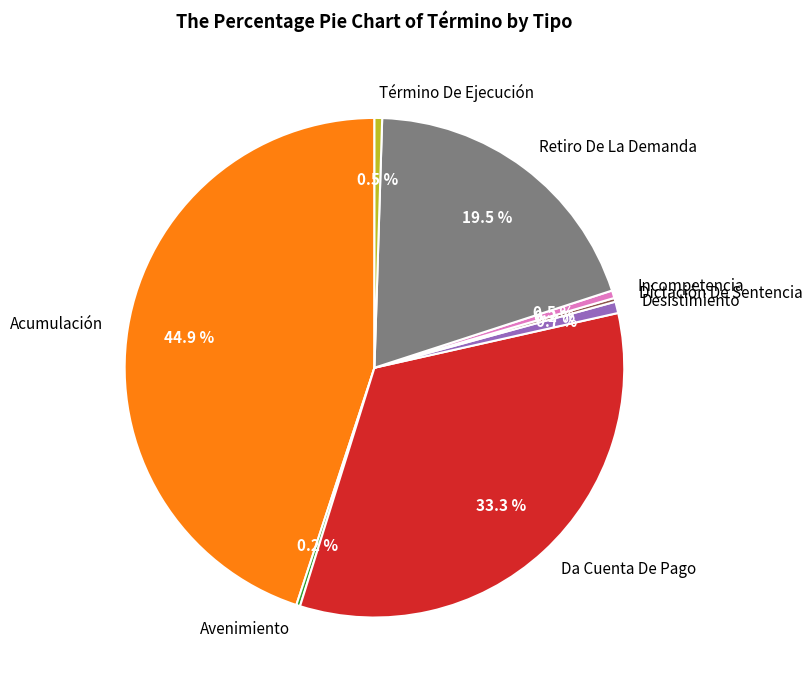

What is the largest slice in the pie chart?

Acumulación